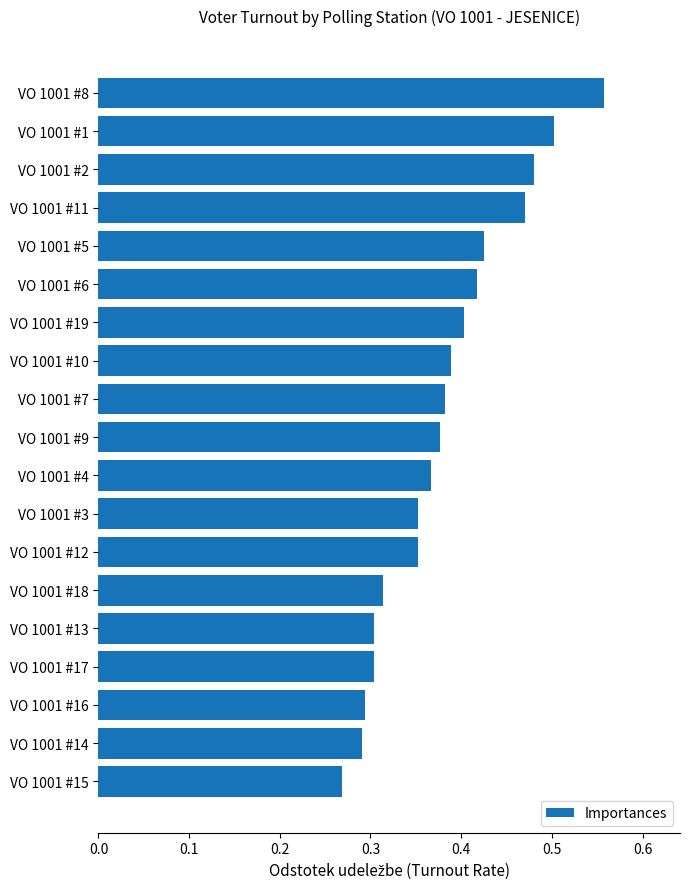

Which category has the lowest value across all series?

VO 1001 #15